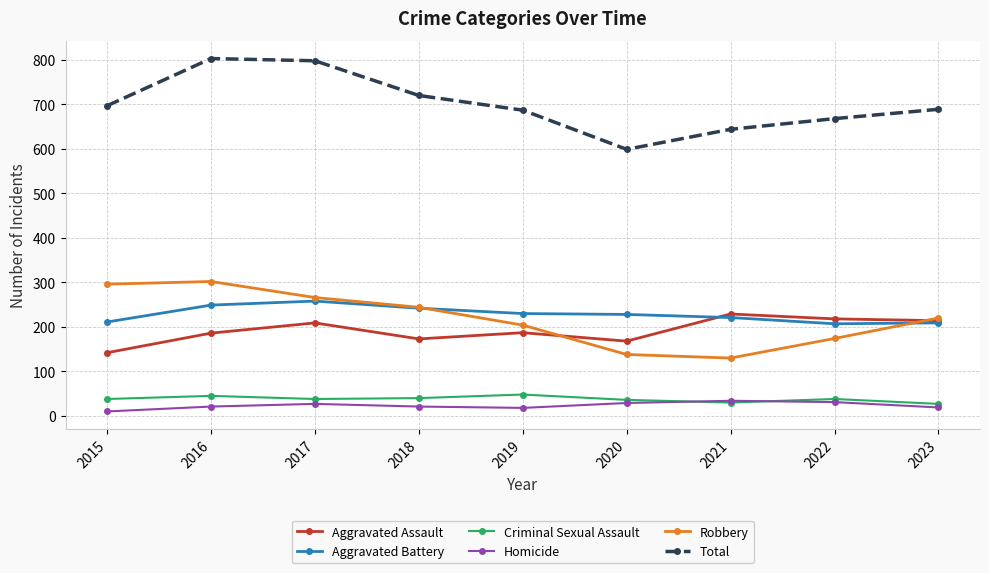

The value of Criminal Sexual Assault at 2018 is 40. True or false?

True